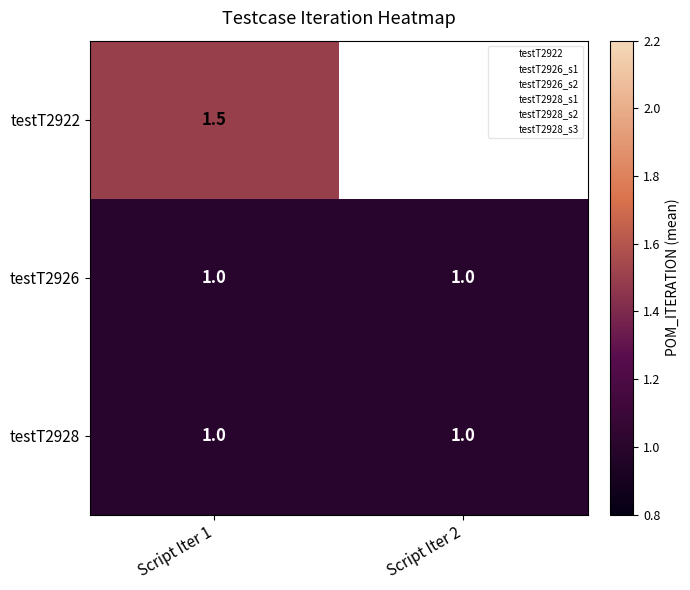

Is it true that testT2928 equals 1.0 at Script Iter 2?

True